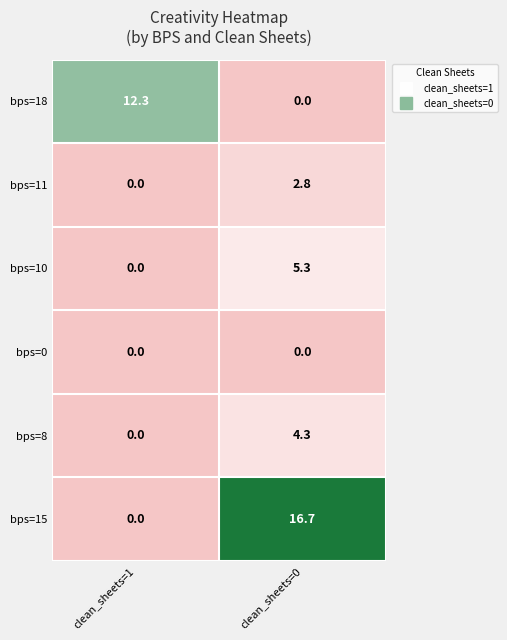

What is the difference between the highest and lowest values at clean_sheets=1?

12.3